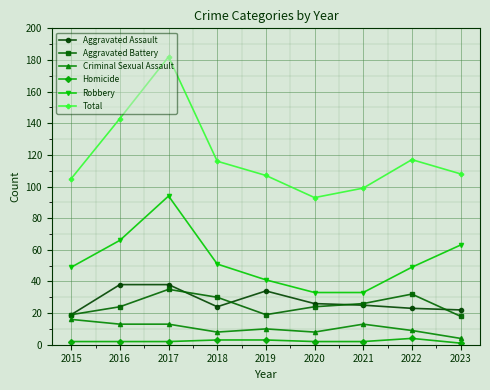

At which category does the chart reach its peak across all series?

2017